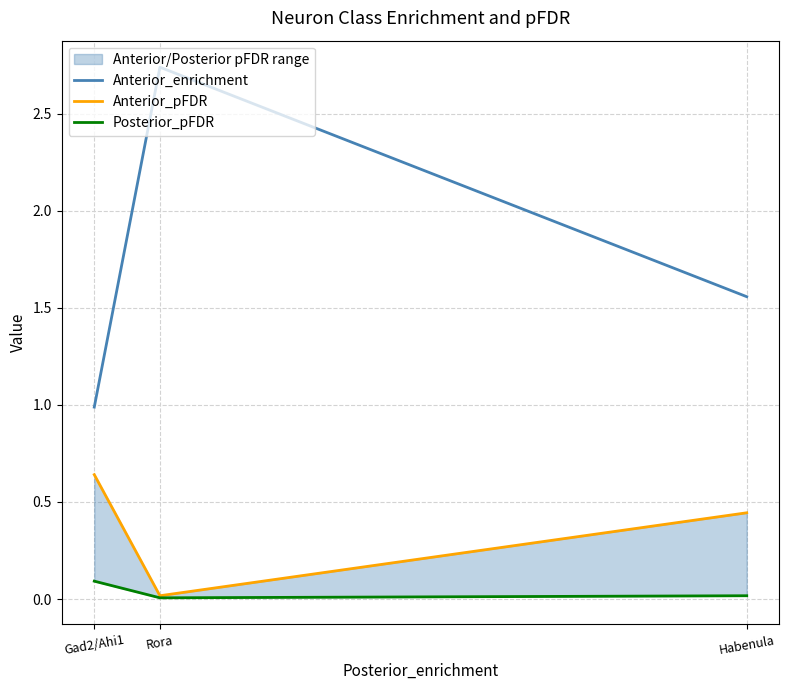

Which series has the widest spread of values?

Anterior_enrichment